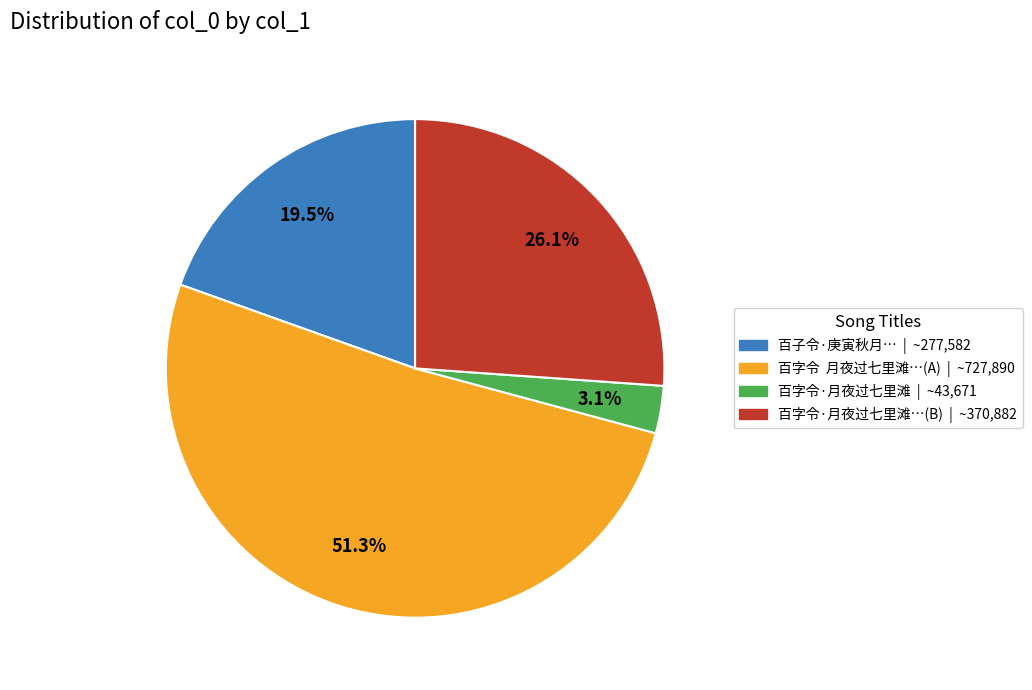

Is there a majority slice in this chart?

Yes